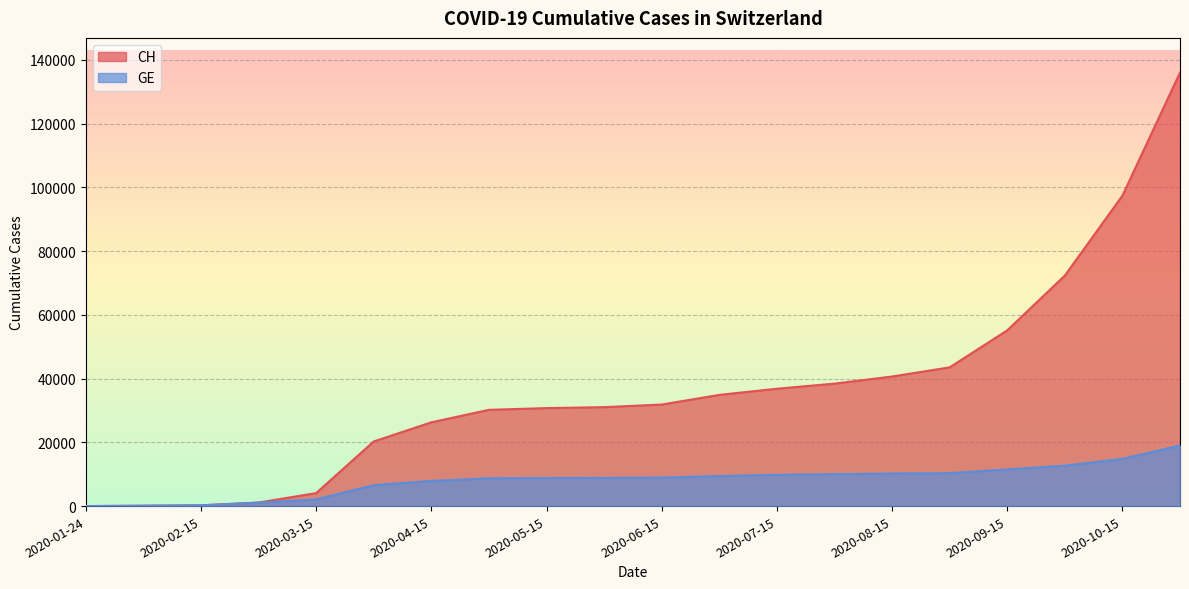

Which label corresponds to the smallest value in the chart?

2020-01-24